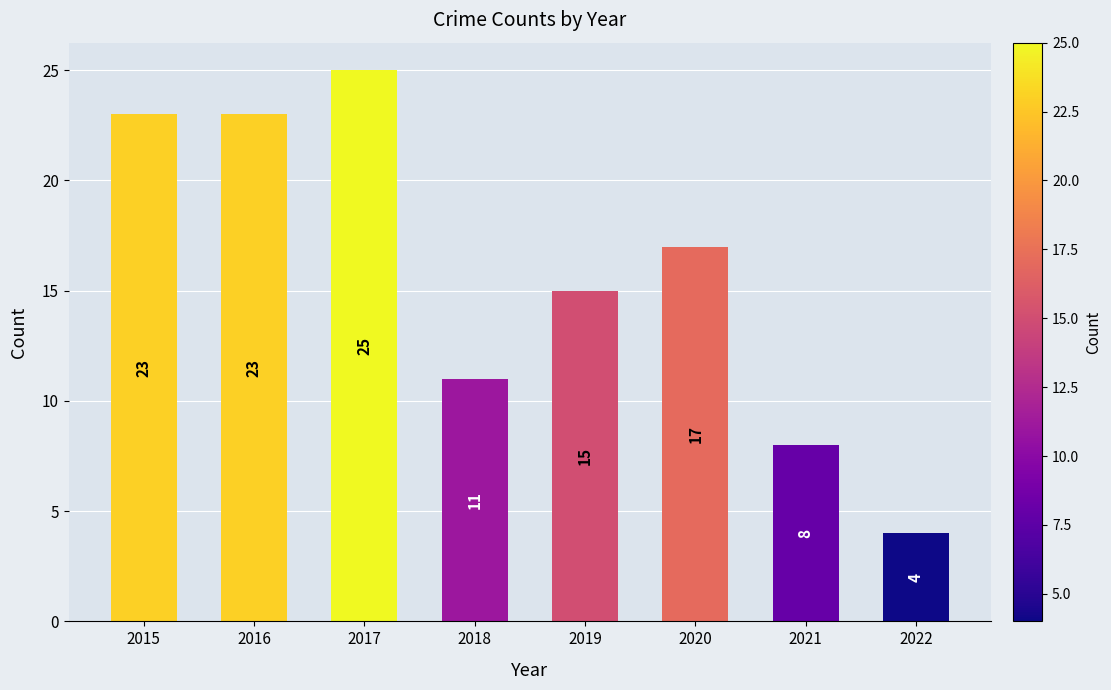

The chart shows a value of 14 at 2016. True or false?

False